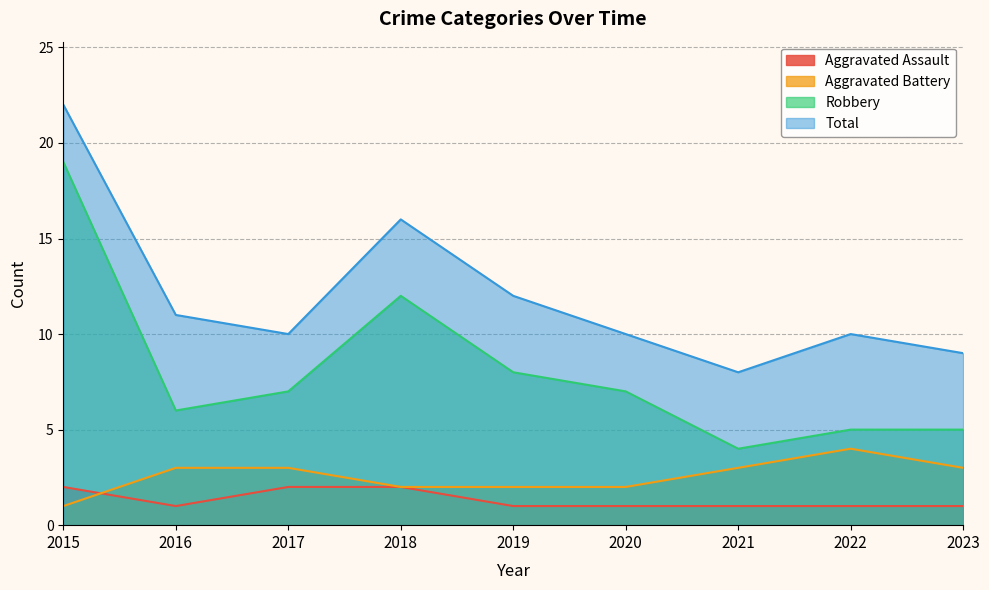

What is the sum of the Total values at 2020 and 2021?

18